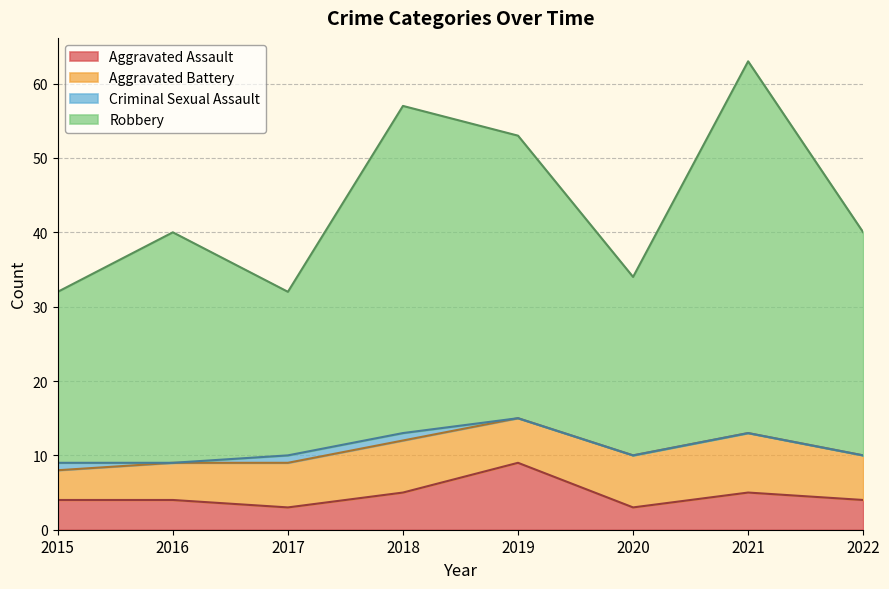

What is the maximum value for Aggravated Assault?

9